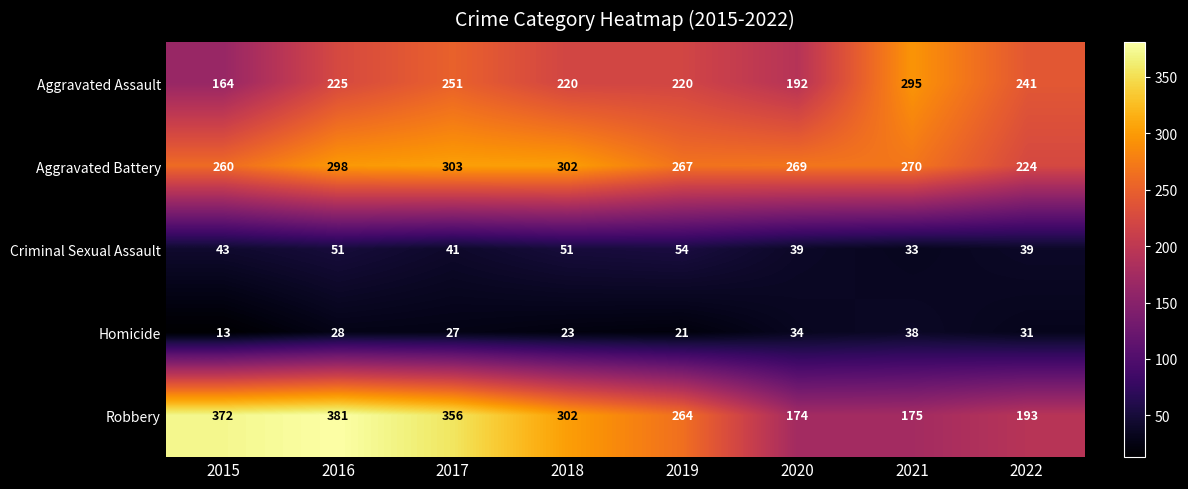

What is the smallest value displayed?

13